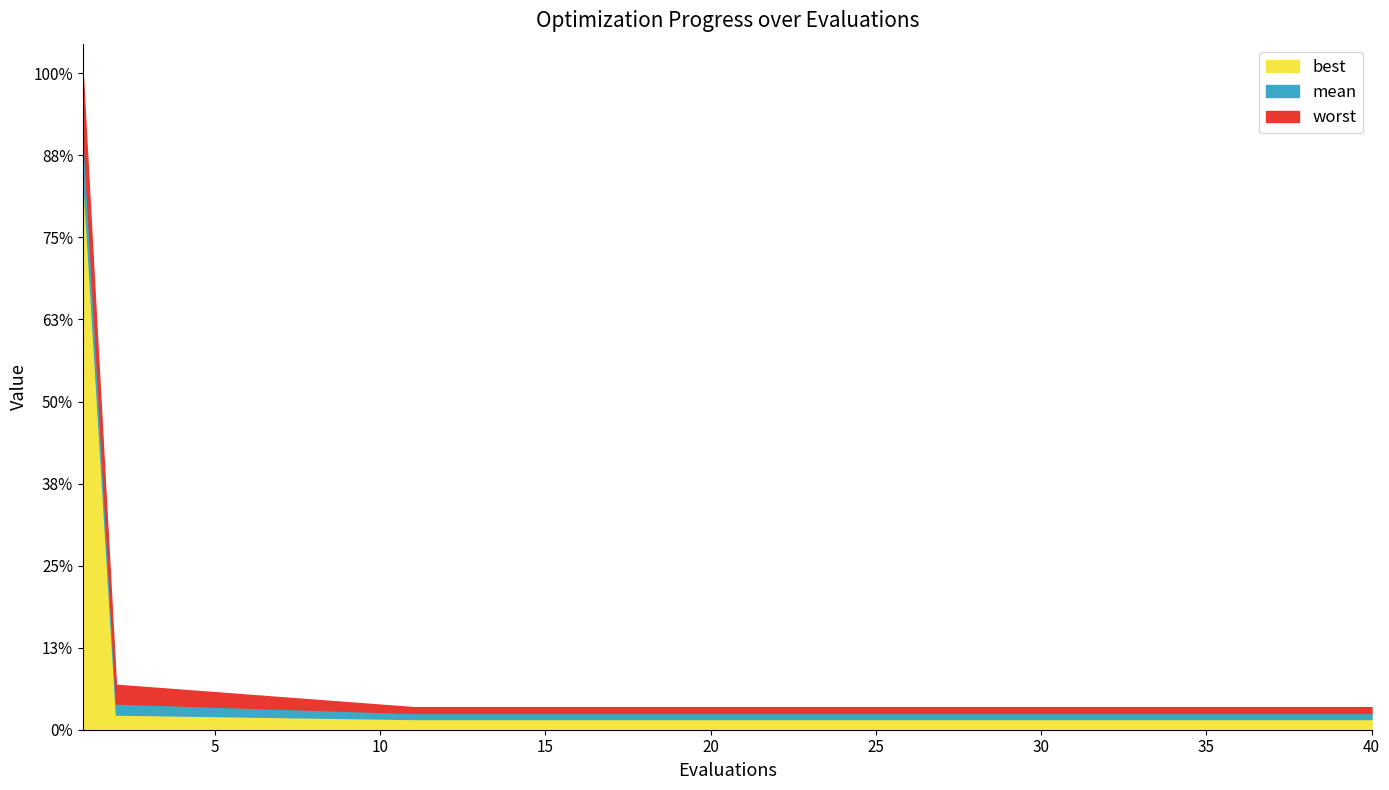

Does the chart have visible grid lines?

No